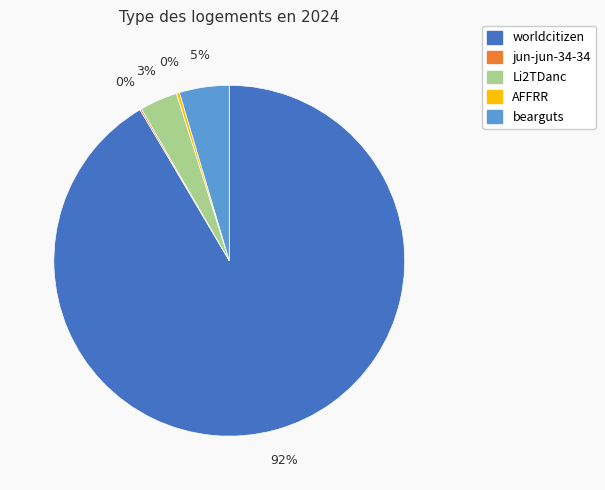

Is the sum of bearguts and Li2TDanc greater than half?

No